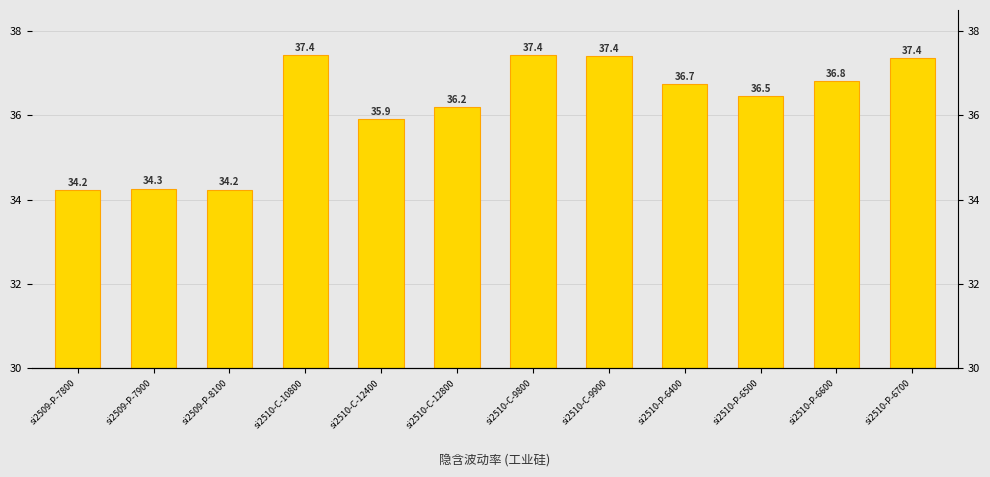

How many categories are shown in the chart?

12